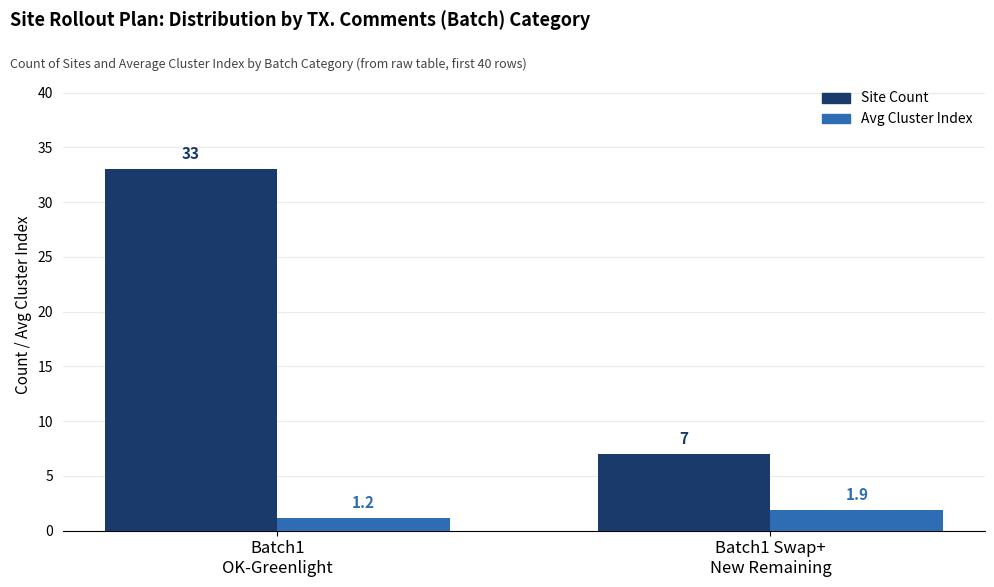

Is the value of Avg Cluster Index at Batch1
OK-Greenlight greater than the value of Site Count at Batch1 Swap+
New Remaining?

No